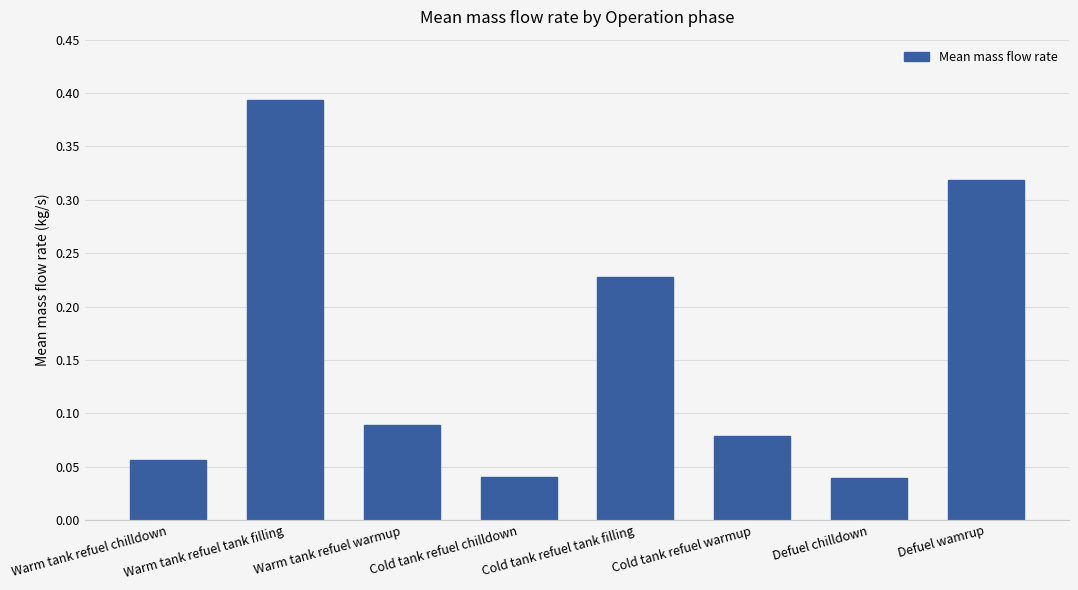

Is it true that the value at Cold tank refuel warmup is 0.0?

False